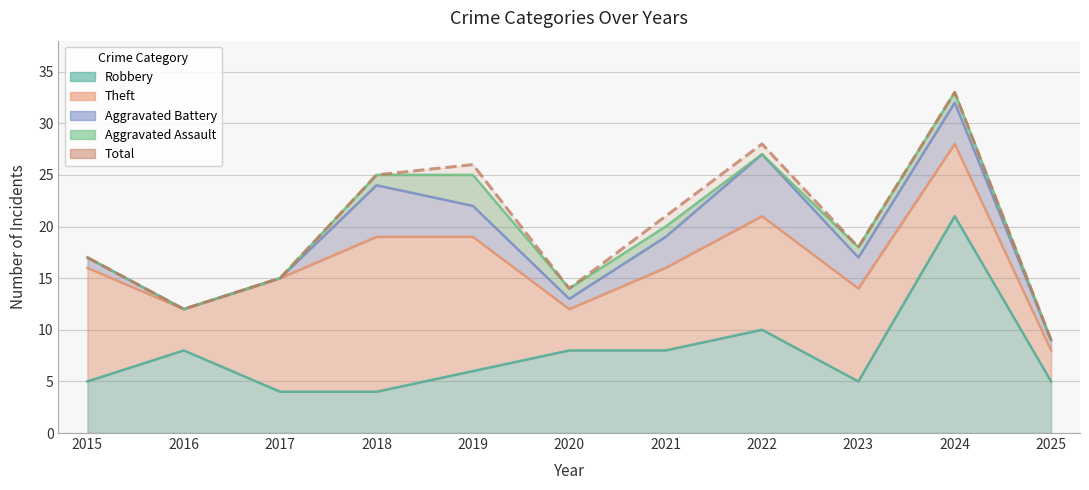

What is the total value across all series at 2016?

24